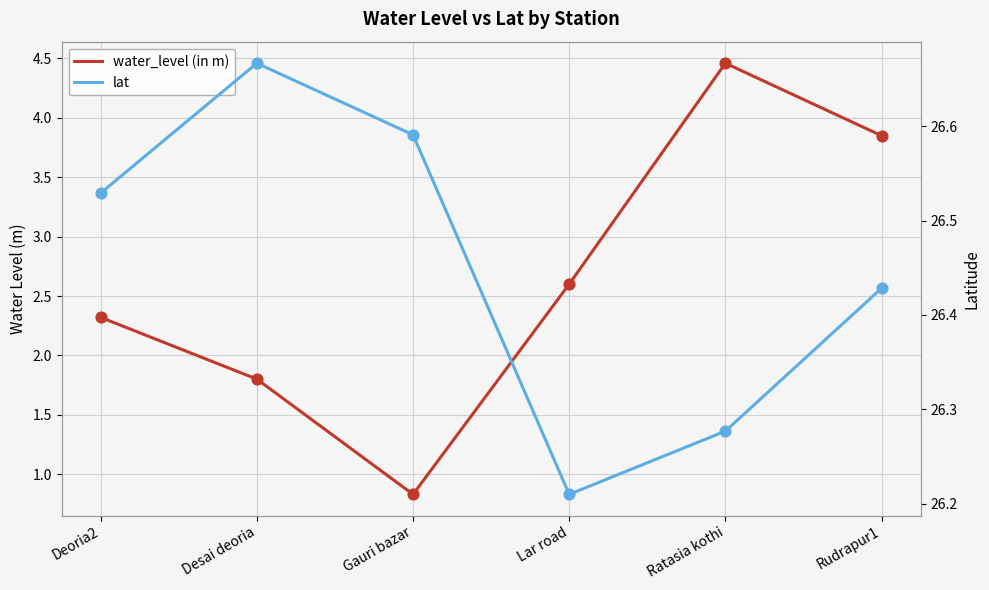

Which series reaches the minimum Y coordinate?

water_level (in m)